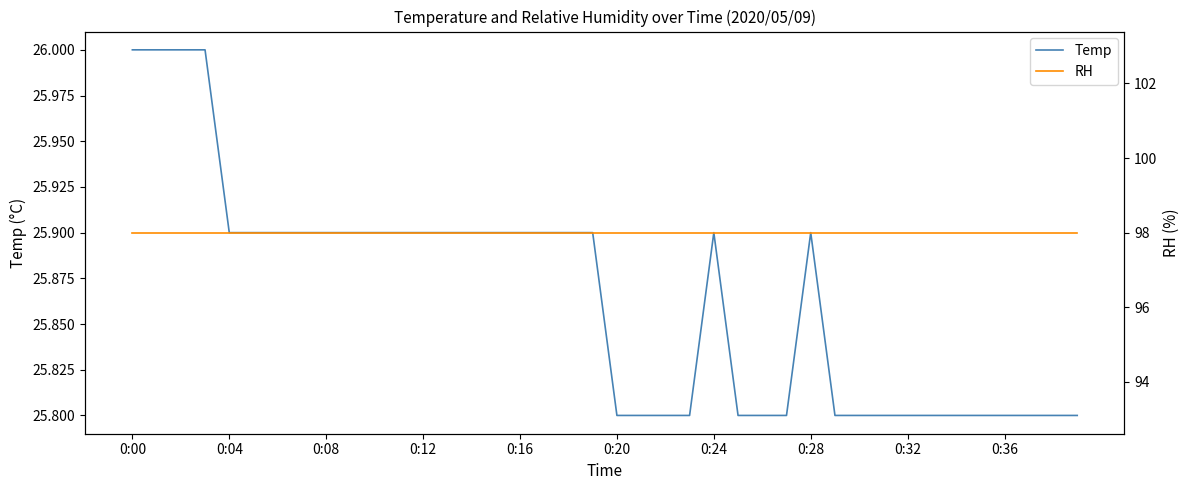

What is the highest value of the Temp series?

26.0